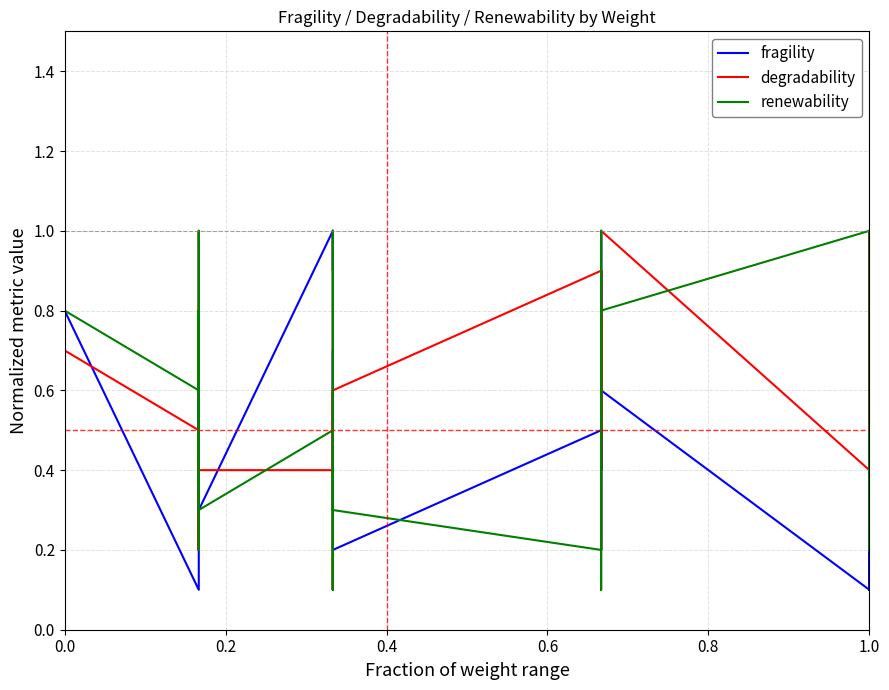

What is the approximate value of renewability at 0.0?

0.1